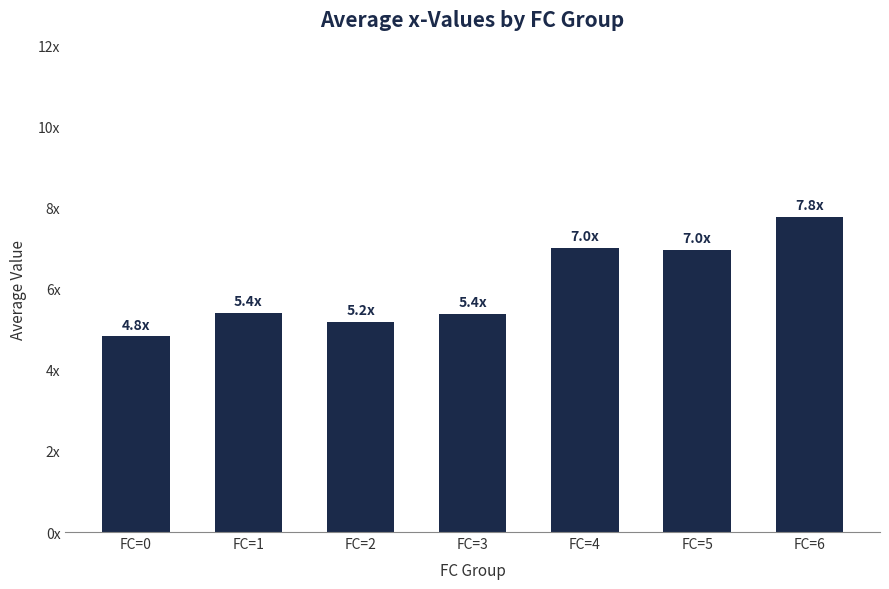

Rank the categories by value from highest to lowest.

FC=6, FC=4, FC=5, FC=1, FC=3, FC=2, FC=0